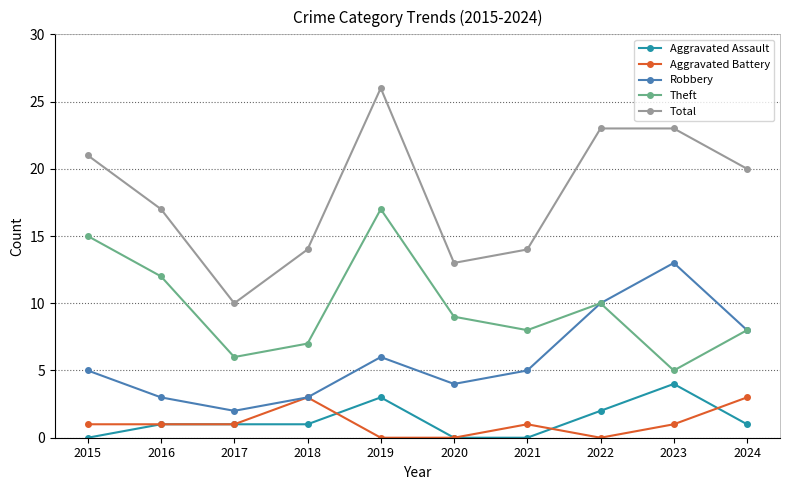

What is the maximum value for Aggravated Assault?

4